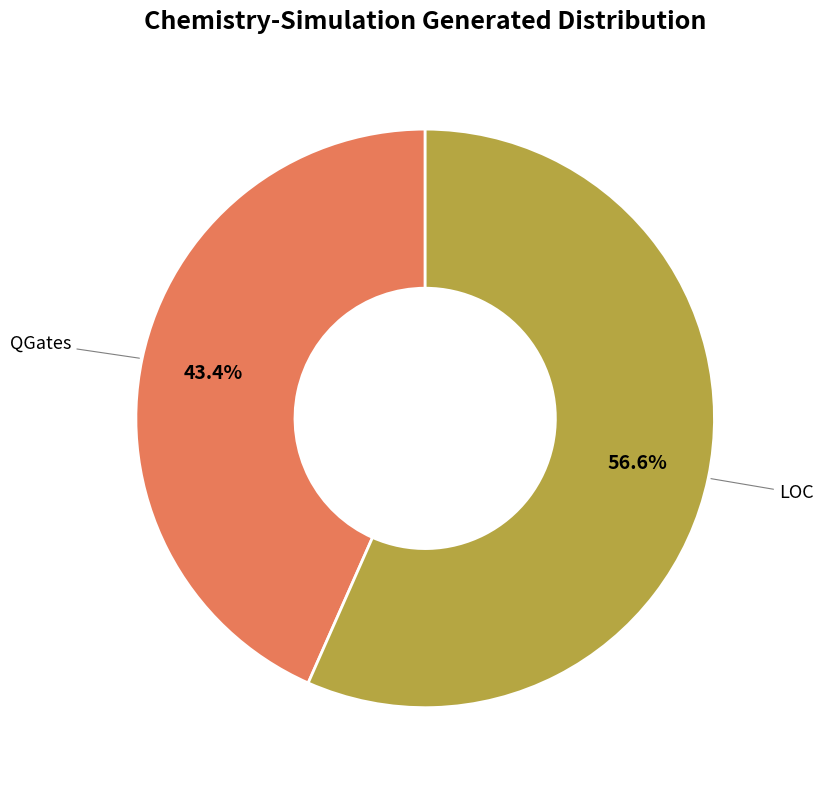

Which category has the biggest portion of the pie?

LOC